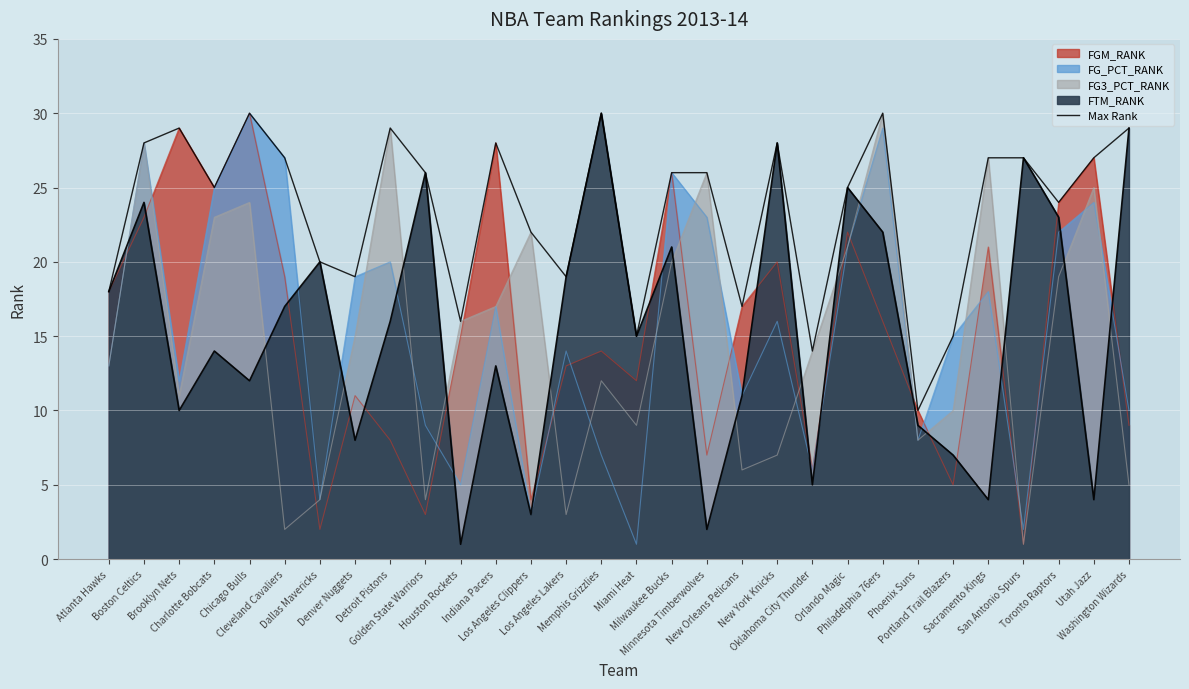

How many interior local peaks (higher than both neighbors) does the data have?

7